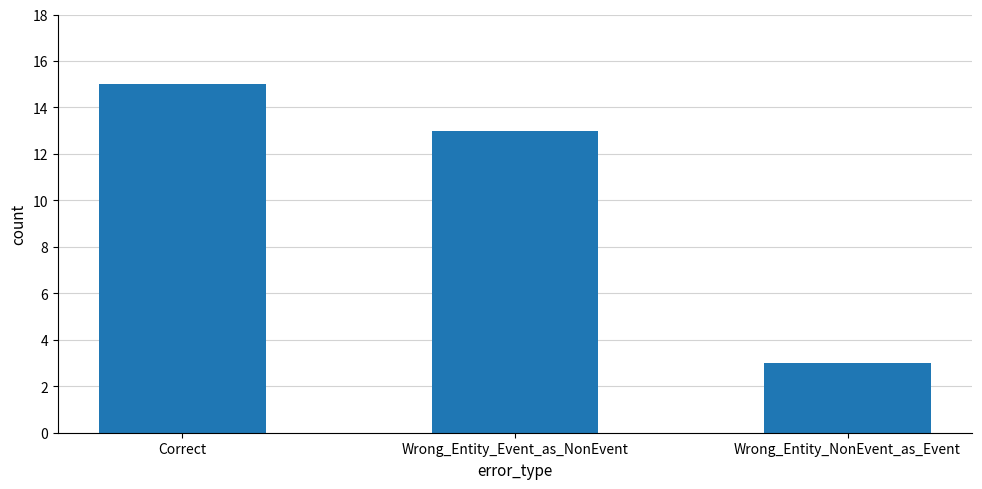

Between Correct and Wrong_Entity_Event_as_NonEvent, which is larger?

Correct